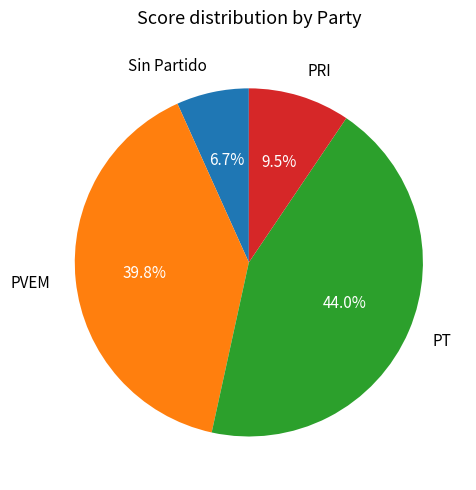

To the nearest percent, what is the average slice percentage?

25%